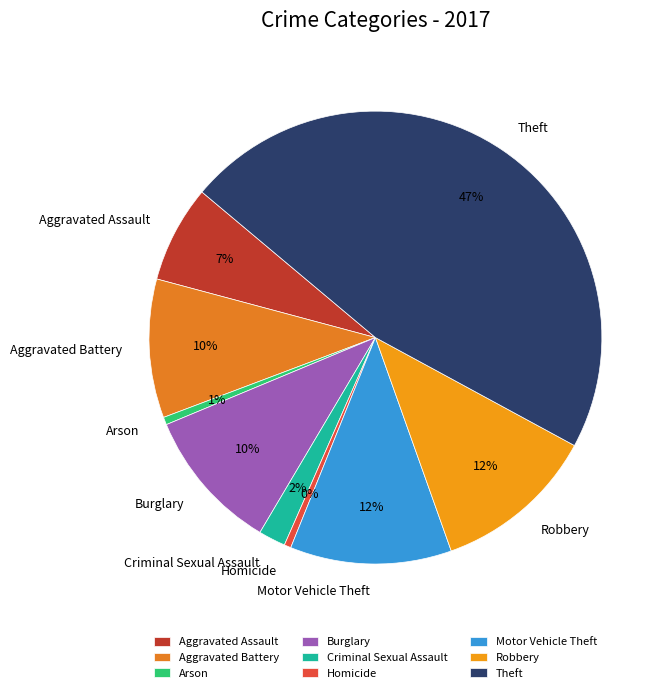

To the nearest percent, what percentage of the pie is Theft?

47%